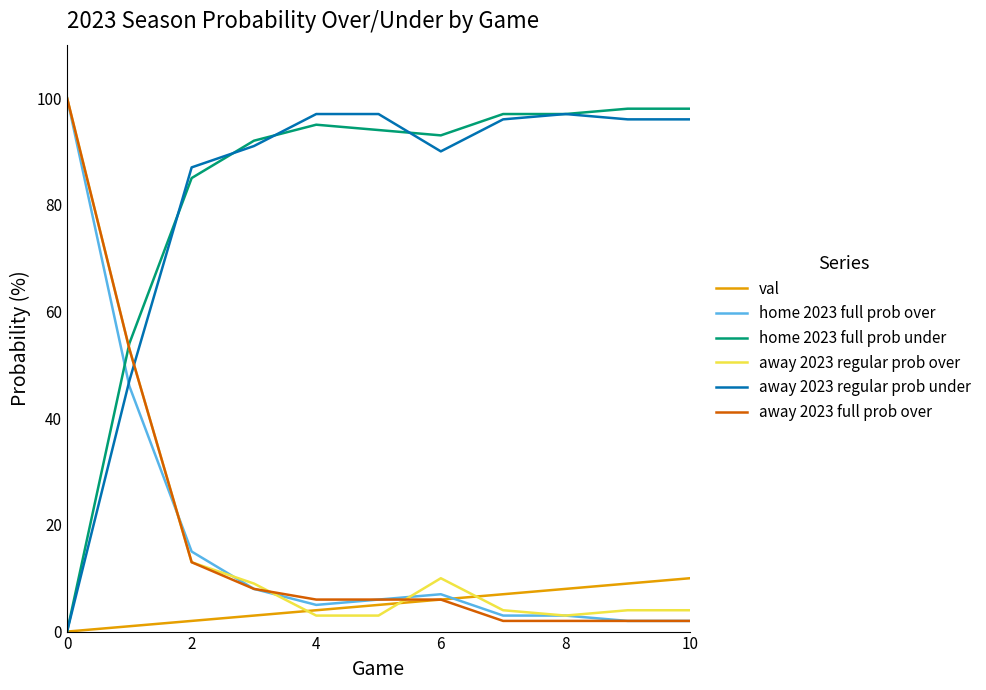

Which series ends up on top after the final intersection of val and away 2023 regular prob over?

val